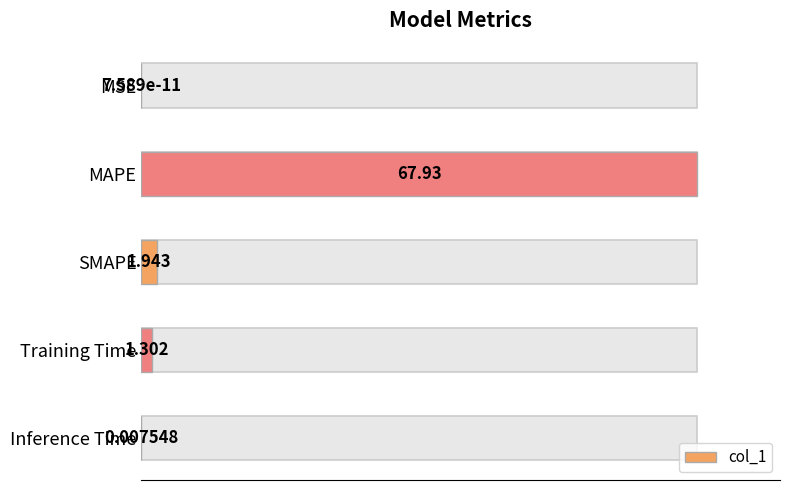

Does the chart contain stacked bars?

No